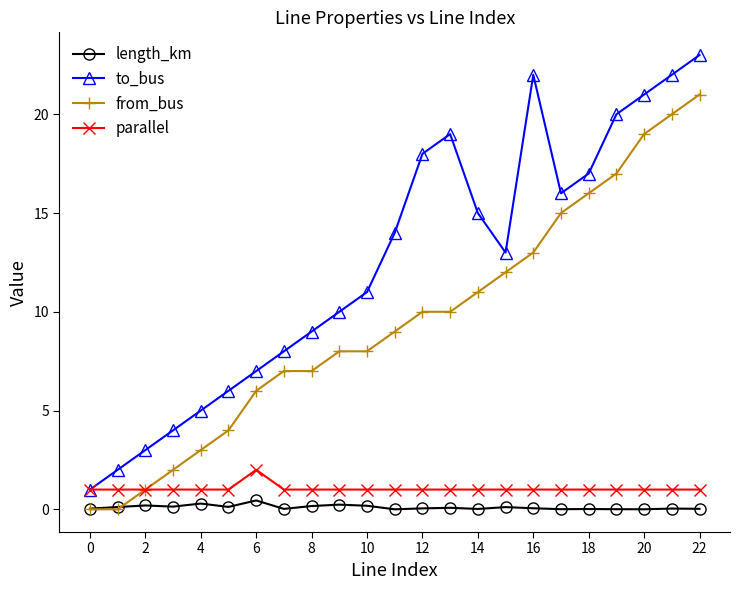

True or false: length_km and to_bus intersect in this chart.

False